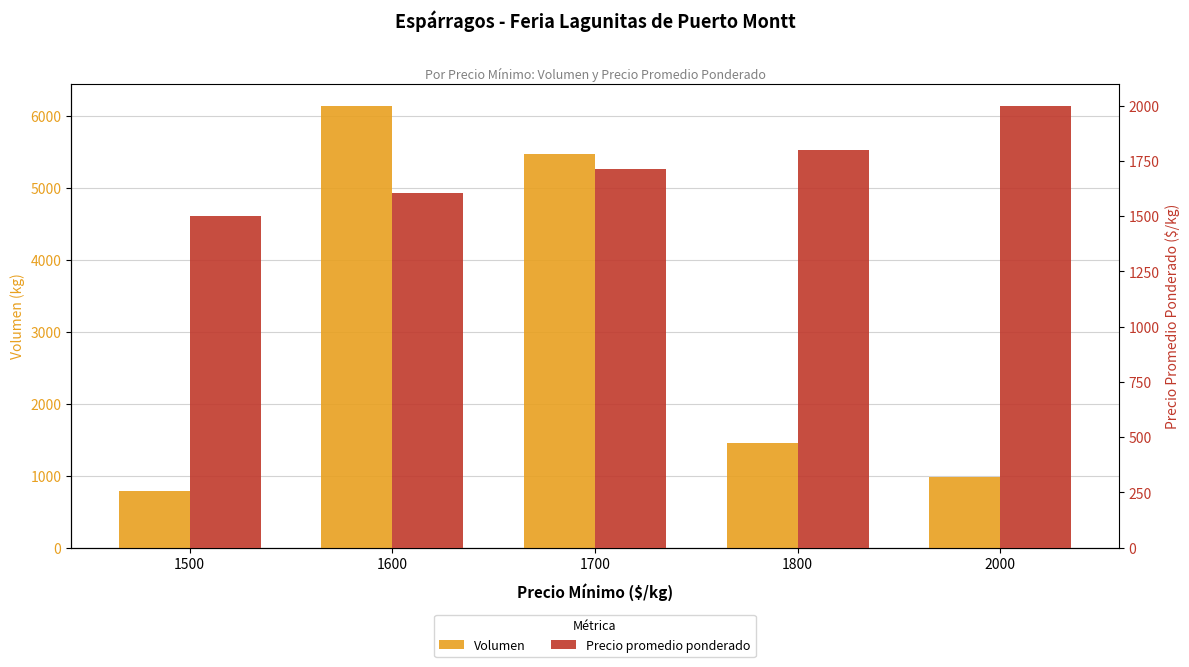

Reading left to right, list all the values displayed in this chart.

Volumen: 1500=780.0	1600=6144.0	1700=5476.0	1800=1460.0	2000=982.0
Precio promedio ponderado: 1500=1500.0	1600=1602.8	1700=1714.3	1800=1800.0	2000=2000.0